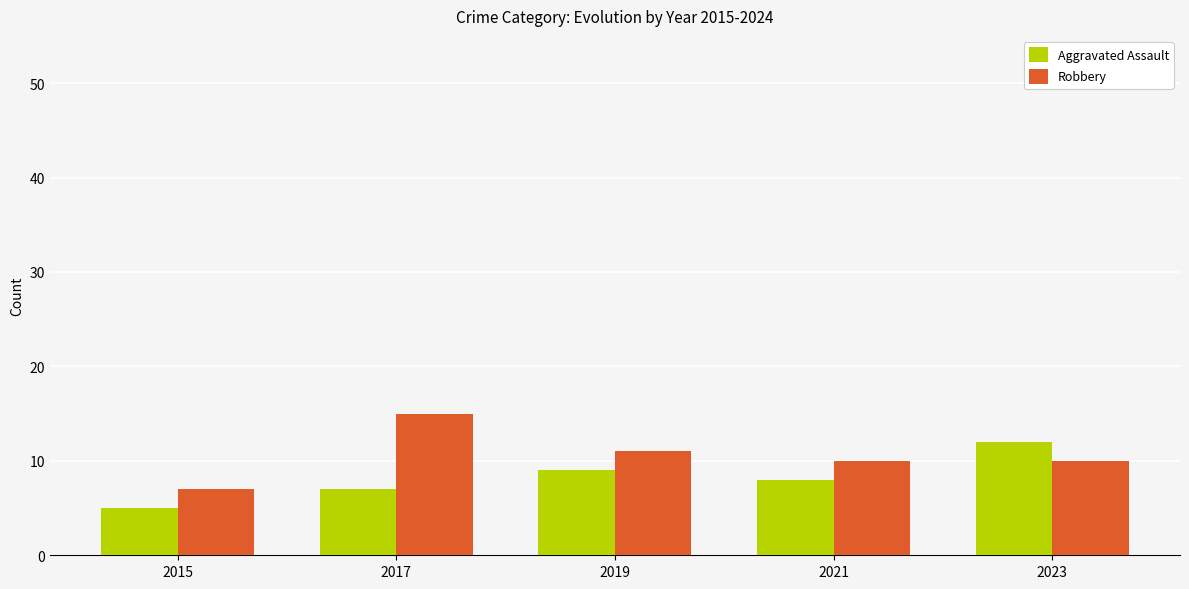

Reading right to left, what are all the values shown in this chart?

Aggravated Assault: 2023=12	2021=8	2019=9	2017=7	2015=5
Robbery: 2023=10	2021=10	2019=11	2017=15	2015=7